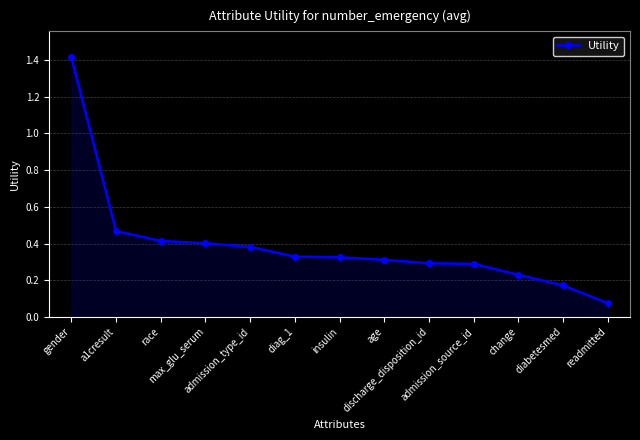

How many distinct data groups are displayed?

1